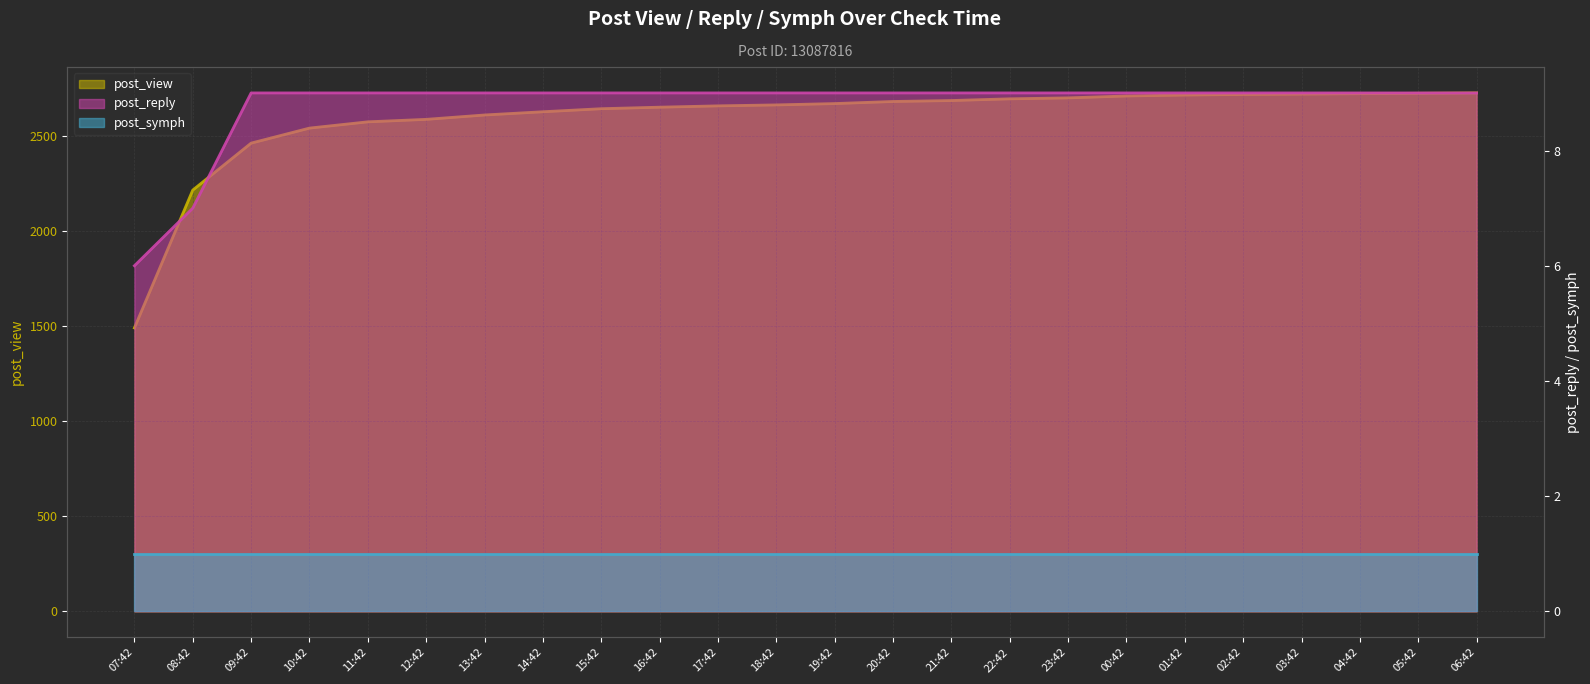

Rank the series at 01:42 from highest to lowest value.

post_view, post_reply